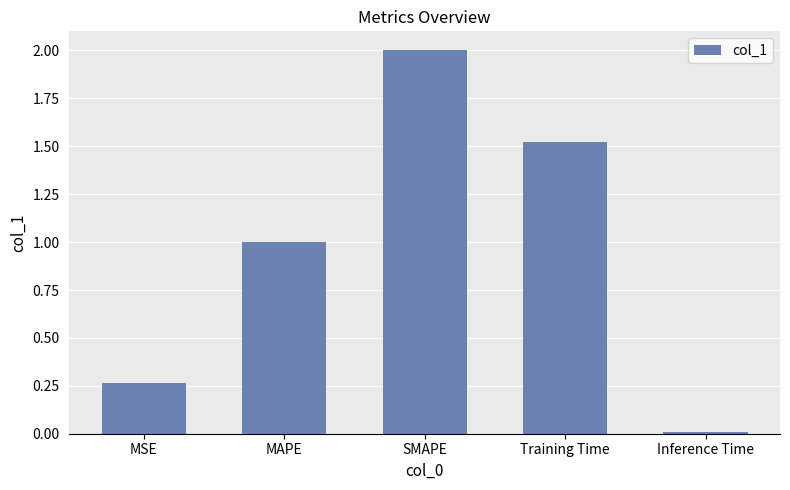

What is the sum of all values?

4.8